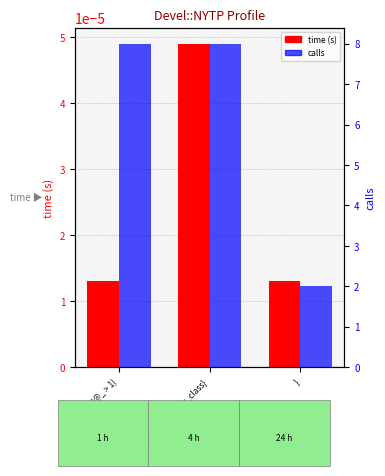

Reading left to right, what are all the values shown in this chart?

time (s): if (@_ > 1)=0.0	$_[0]->{destructor_class}=0.0	}=0.0
calls: if (@_ > 1)=8.0	$_[0]->{destructor_class}=8.0	}=2.0